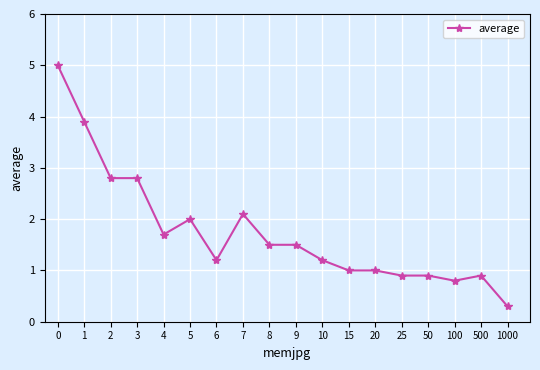

Is it true that the value at 8 is 0.5?

False